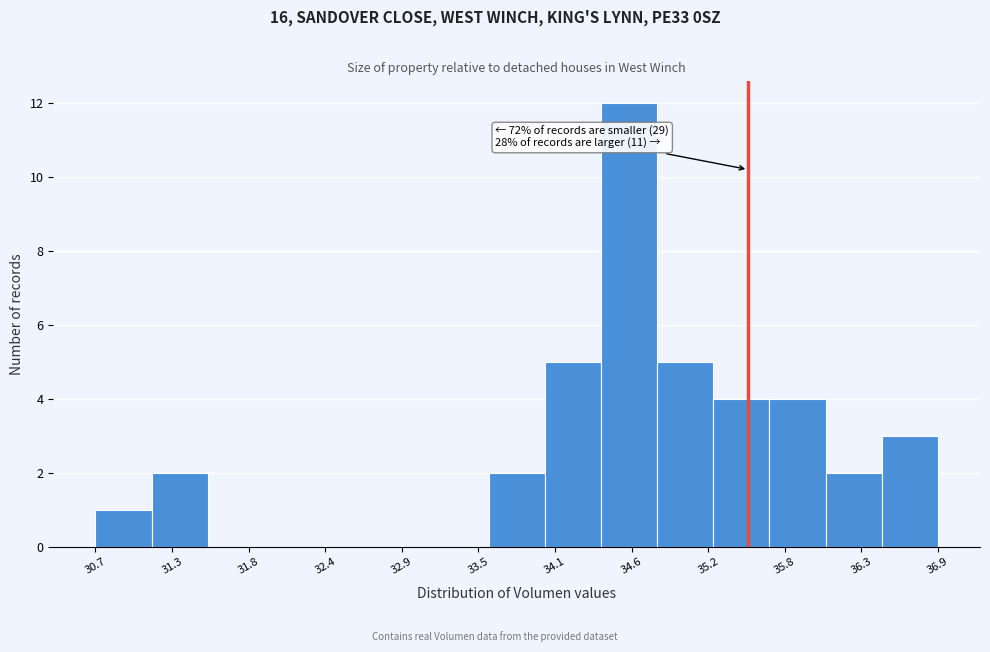

Which range on the x-axis has the tallest bar?

34.4 to 34.8